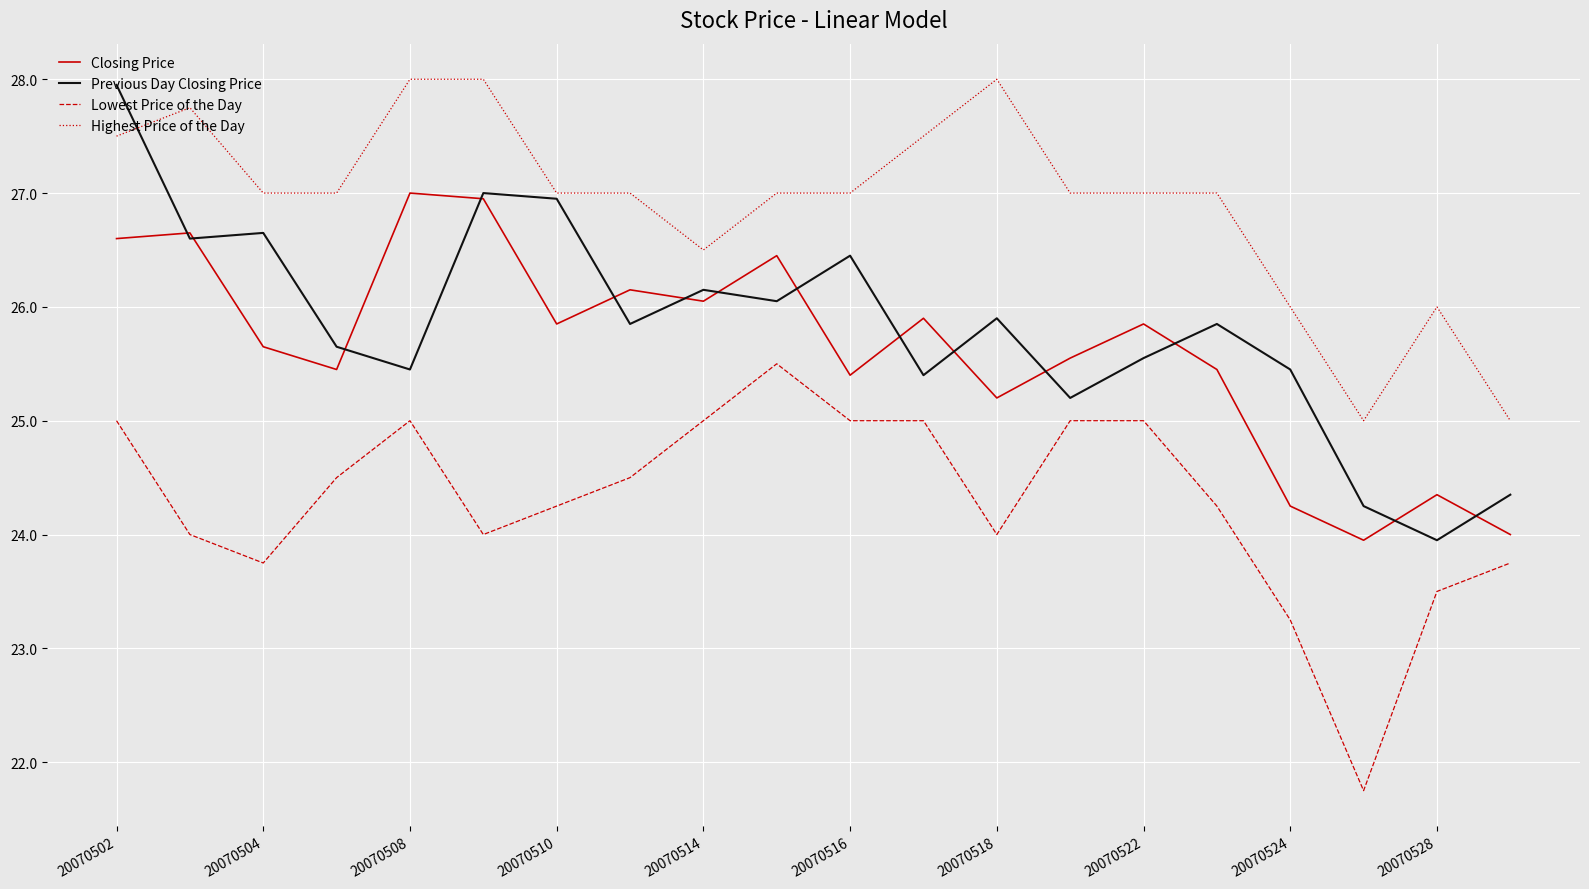

What is the lowest value of the Lowest Price of the Day series?

21.8